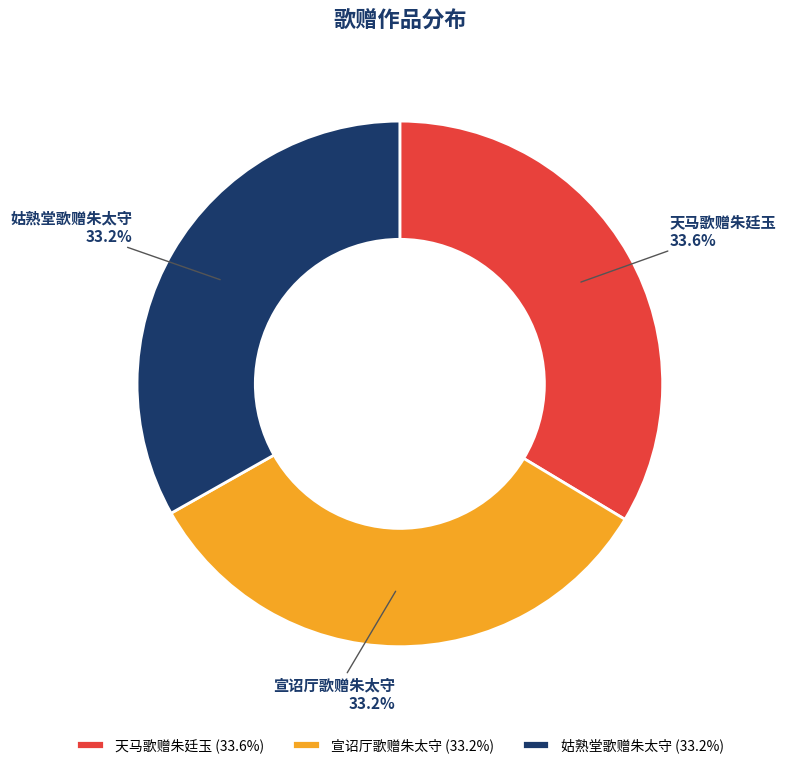

Combined, do 宣诏厅歌赠朱太守 and 天马歌赠朱廷玉 account for over 50%?

Yes